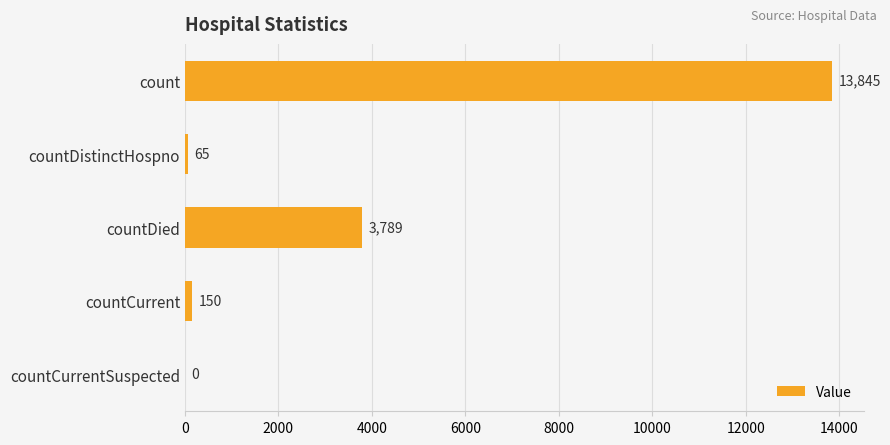

Which has a higher value, countCurrent or countDied?

countDied